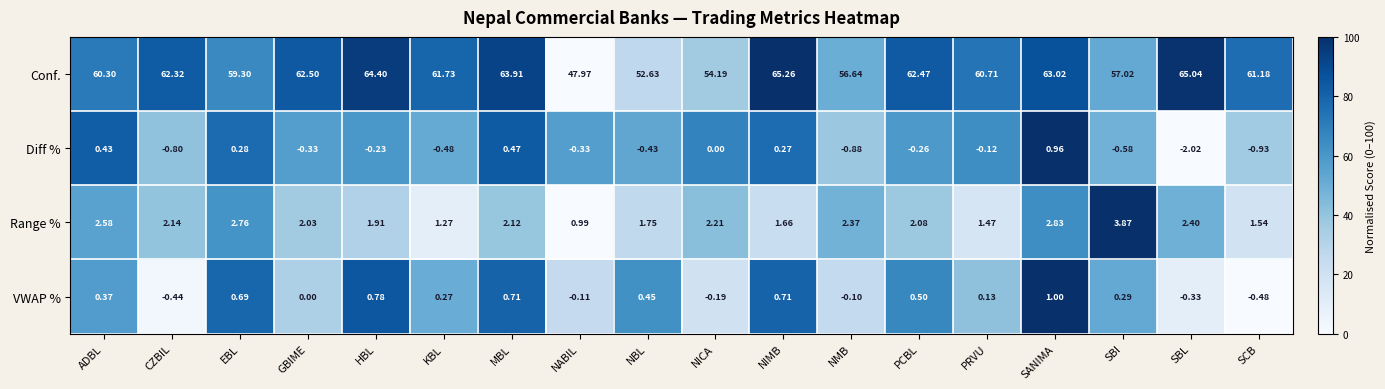

Which series has the largest range (max minus min)?

Conf.